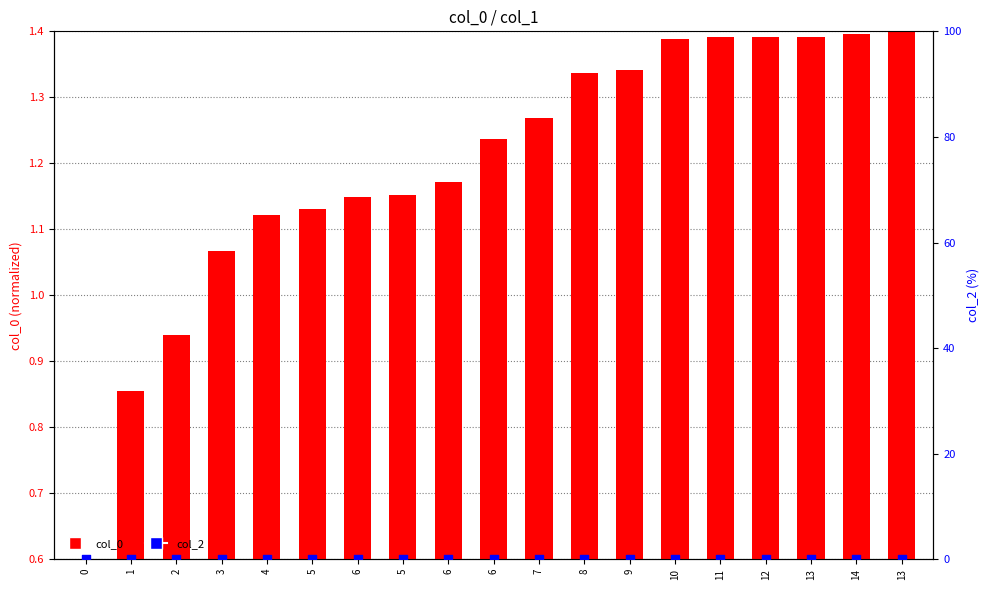

At how many categories does at least one series exceed 1?

16